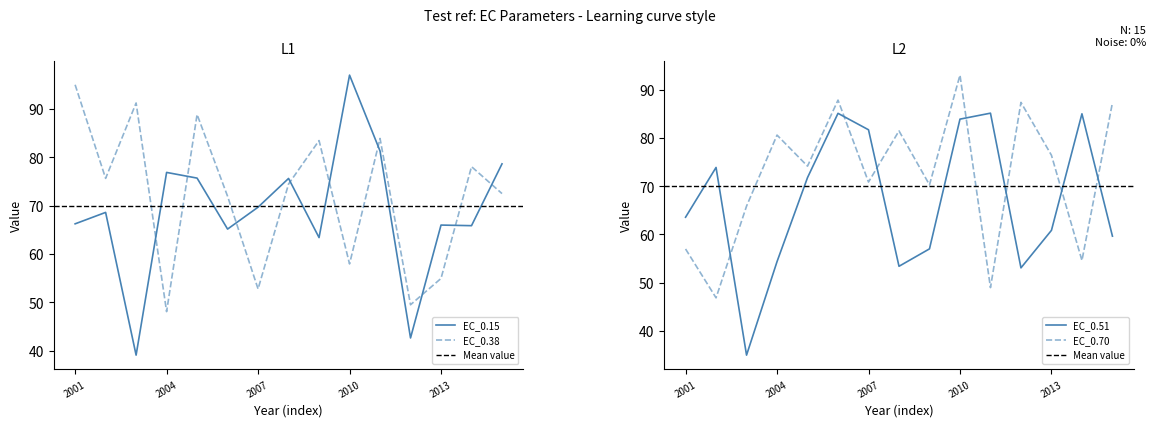

At which label does EC_0.15 first exceed 68?

2002